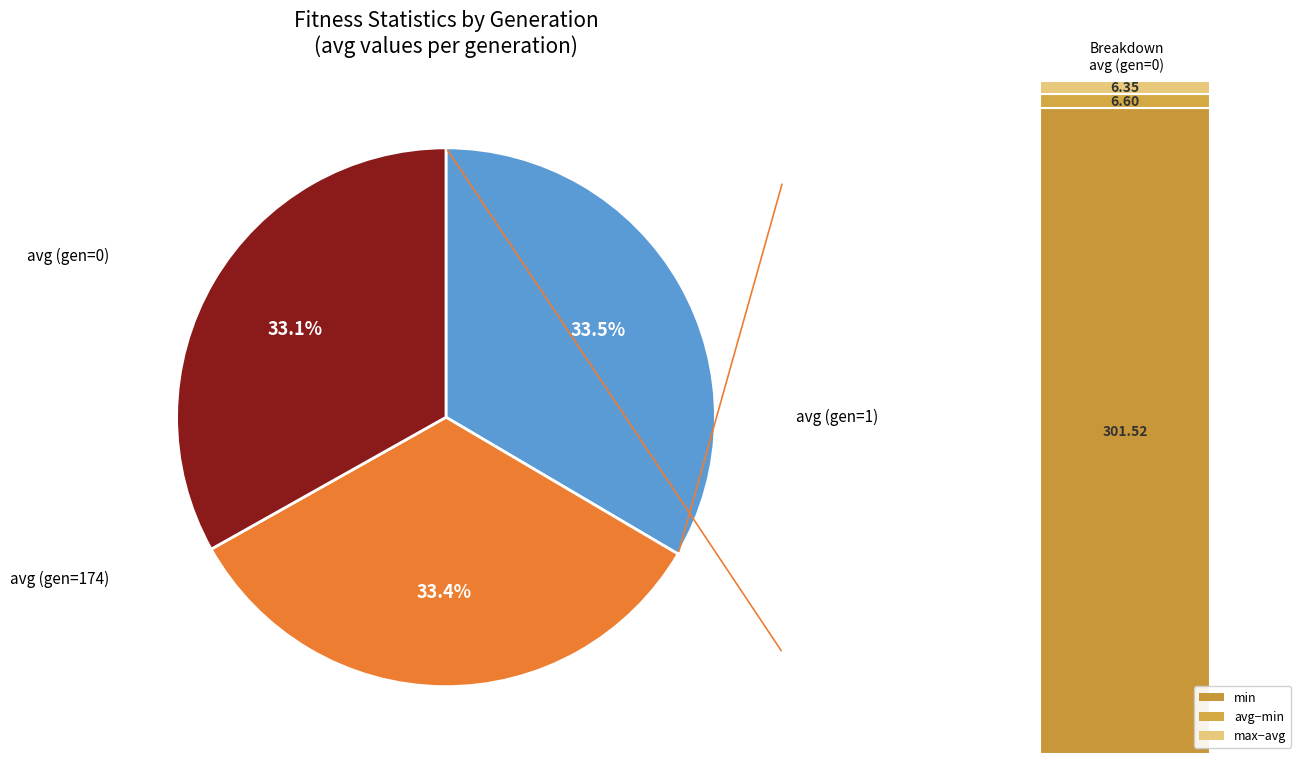

Is there any slice that represents more than half of the pie?

No